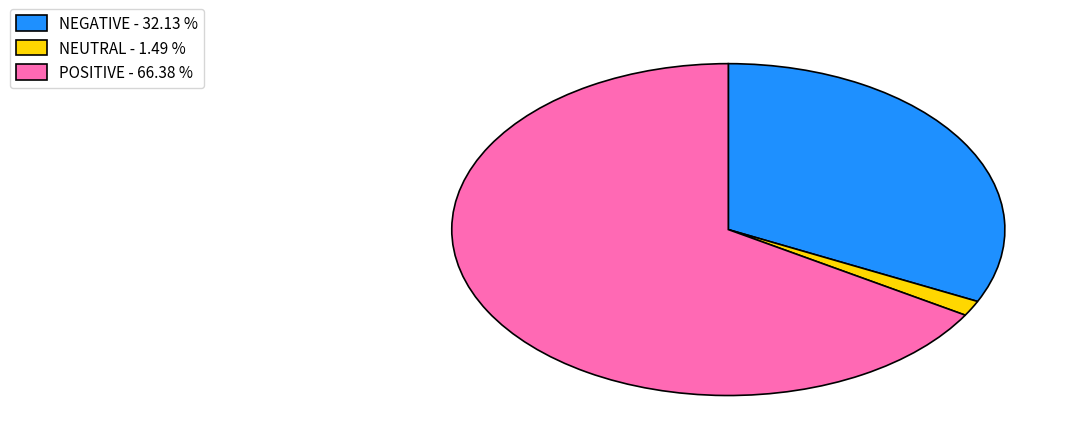

Does NEUTRAL - 1.49 % account for over 50% of the chart?

No